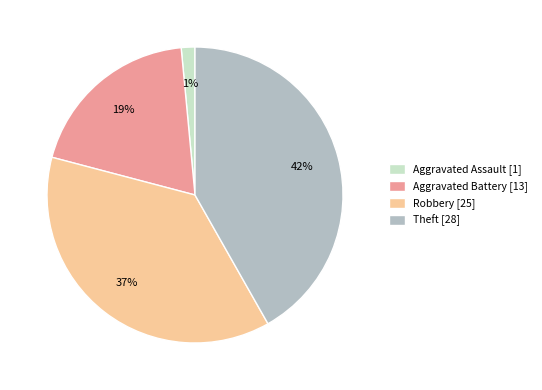

Does any single category account for the majority?

No